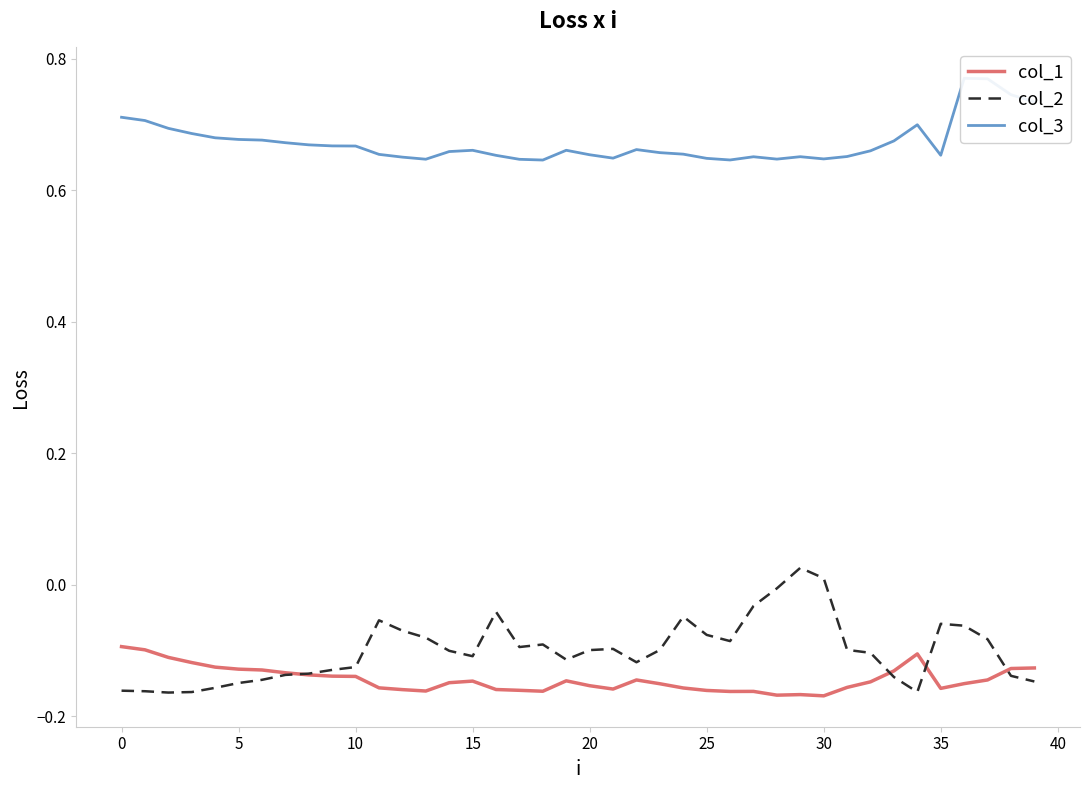

The col_1 series shows -0.1 at 5. True or false?

True